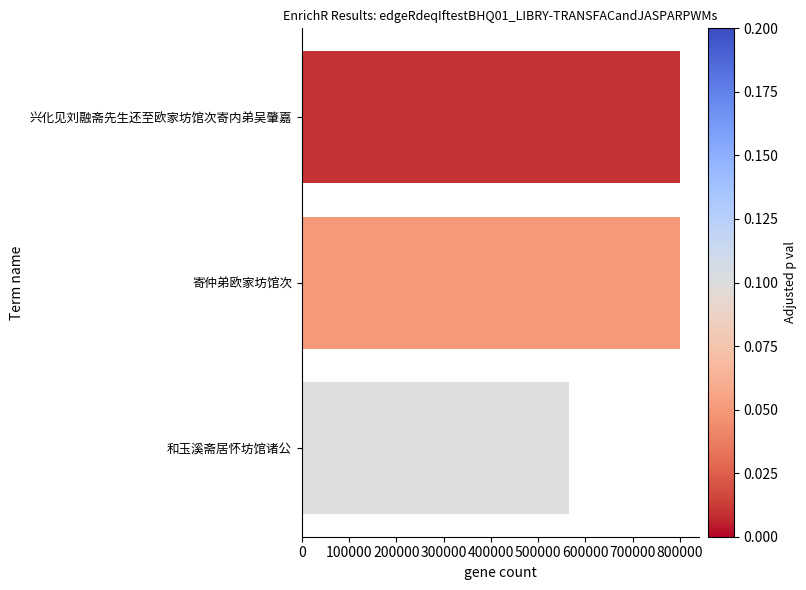

The value at 寄仲弟欧家坊馆次 is 1349424. True or false?

False